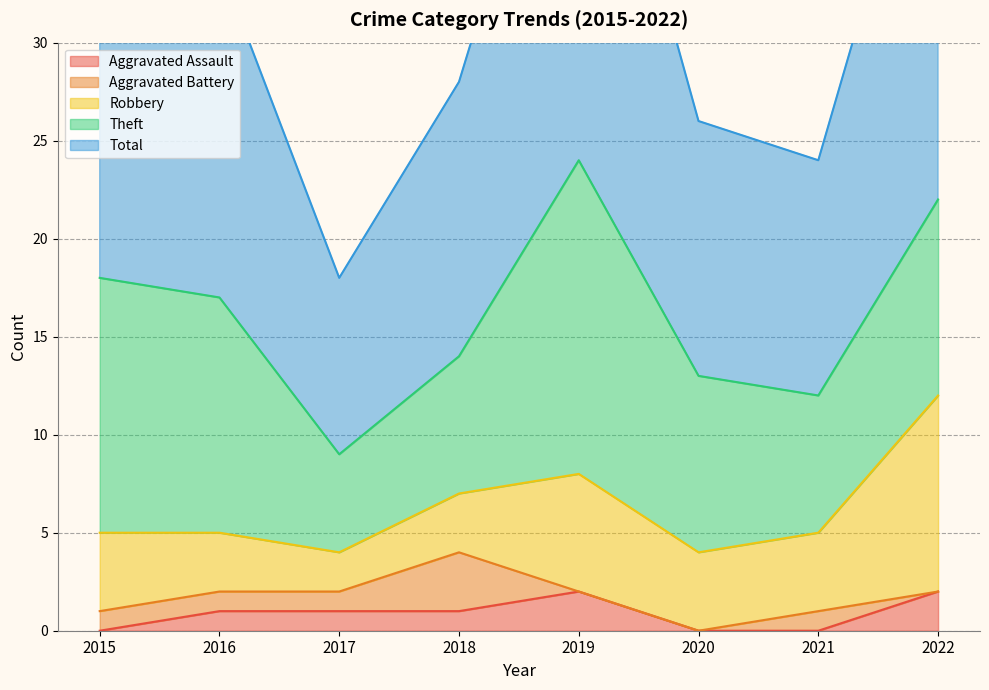

Which category has the lowest value in the Aggravated Assault series?

2015